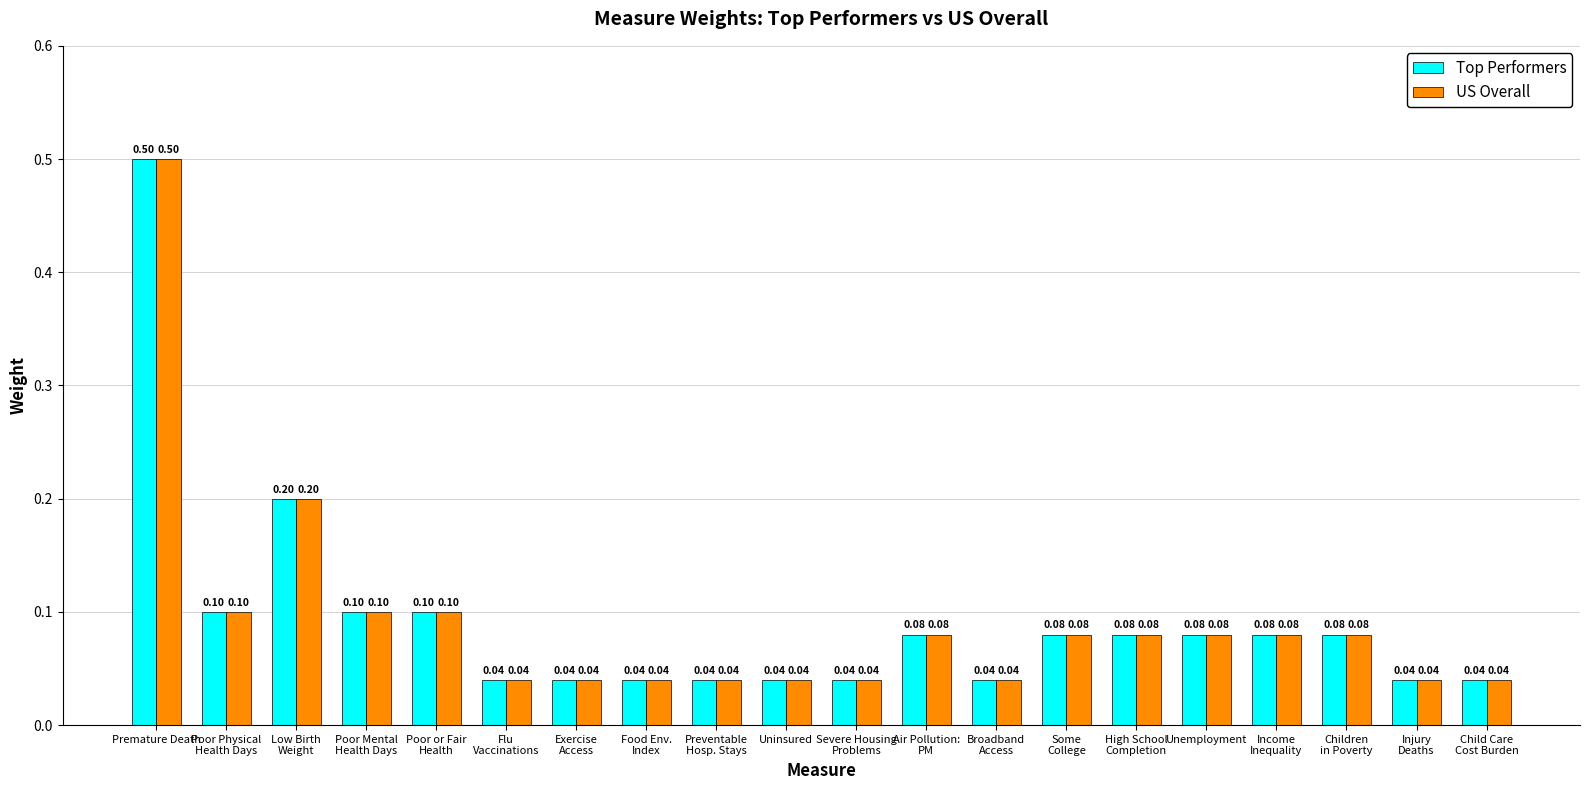

At which category is the sum across all series the highest?

Premature Death